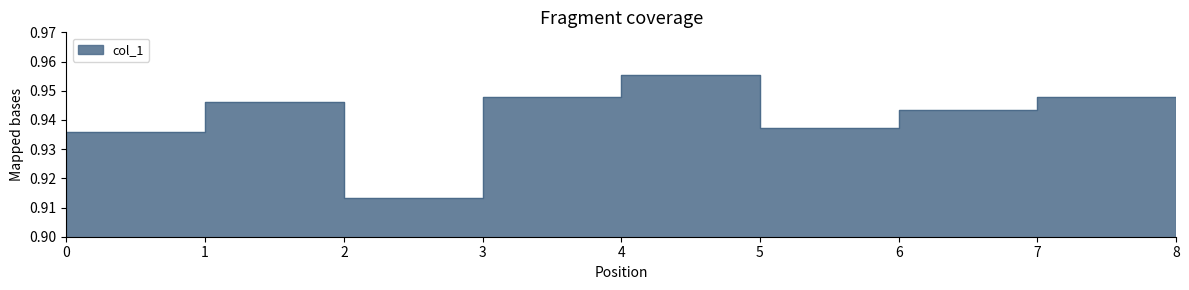

List the labels in order of value, smallest first.

2, 0, 5, 8, 6, 1, 3, 7, 4